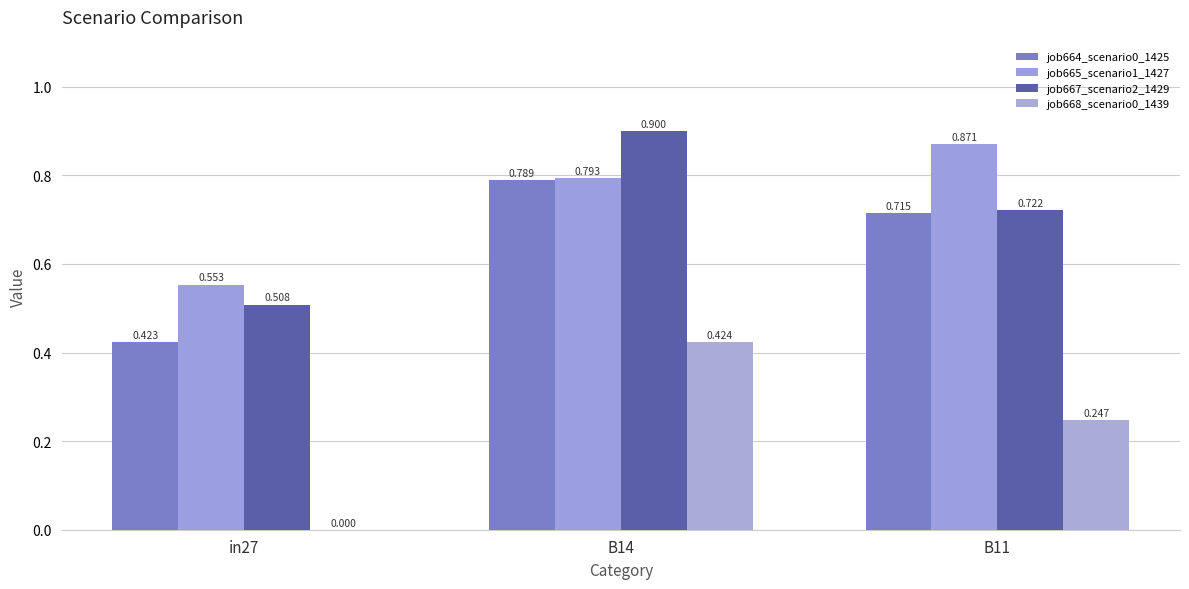

At B14, list the series in order from smallest to largest.

job668_scenario0_1439, job664_scenario0_1425, job665_scenario1_1427, job667_scenario2_1429